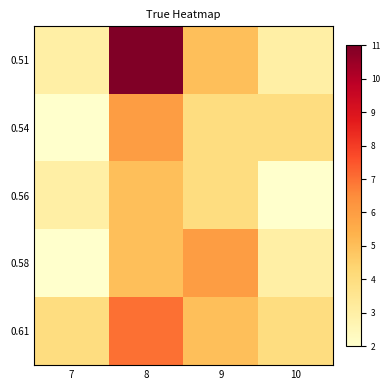

Reading left to right, list all the values displayed in this chart.

0.51: 7=3	8=11	9=5	10=3
0.54: 7=2	8=6	9=4	10=4
0.56: 7=3	8=5	9=4	10=2
0.58: 7=2	8=5	9=6	10=3
0.61: 7=4	8=7	9=5	10=4